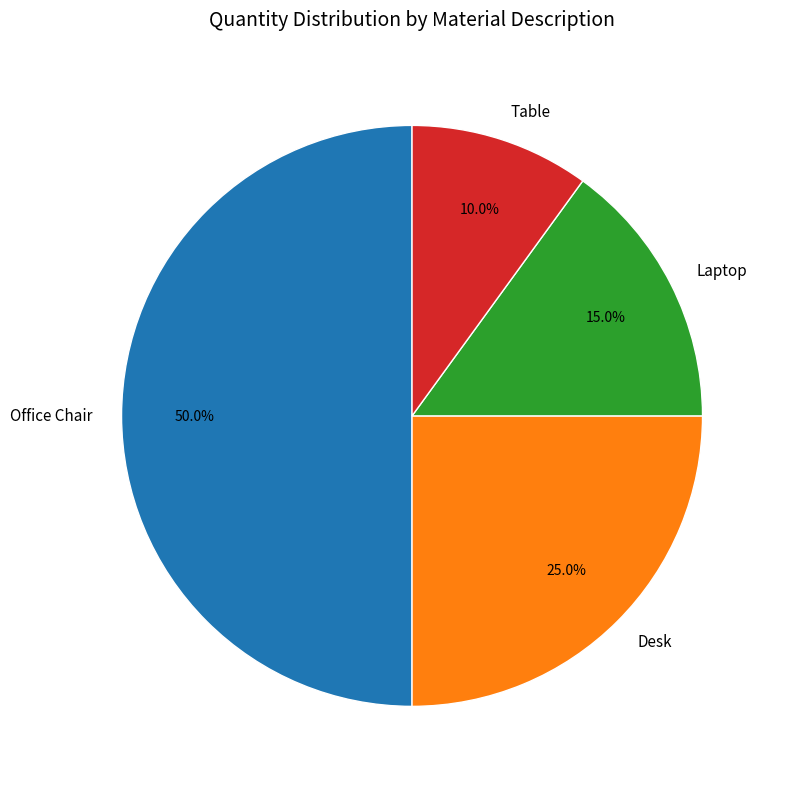

Which has a higher value, Laptop or Desk?

Desk